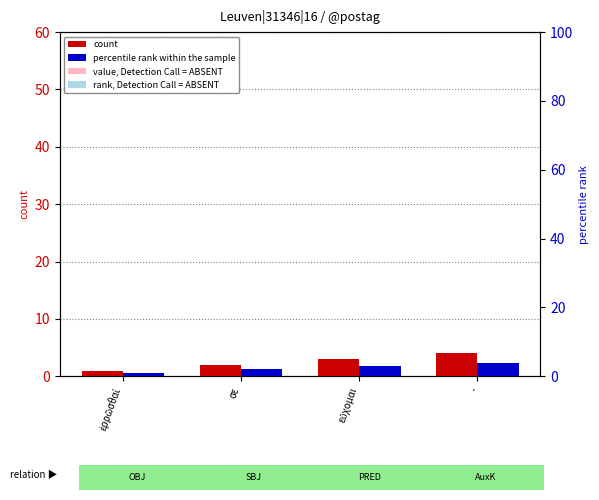

What is the minimum value for percentile rank within the sample?

1